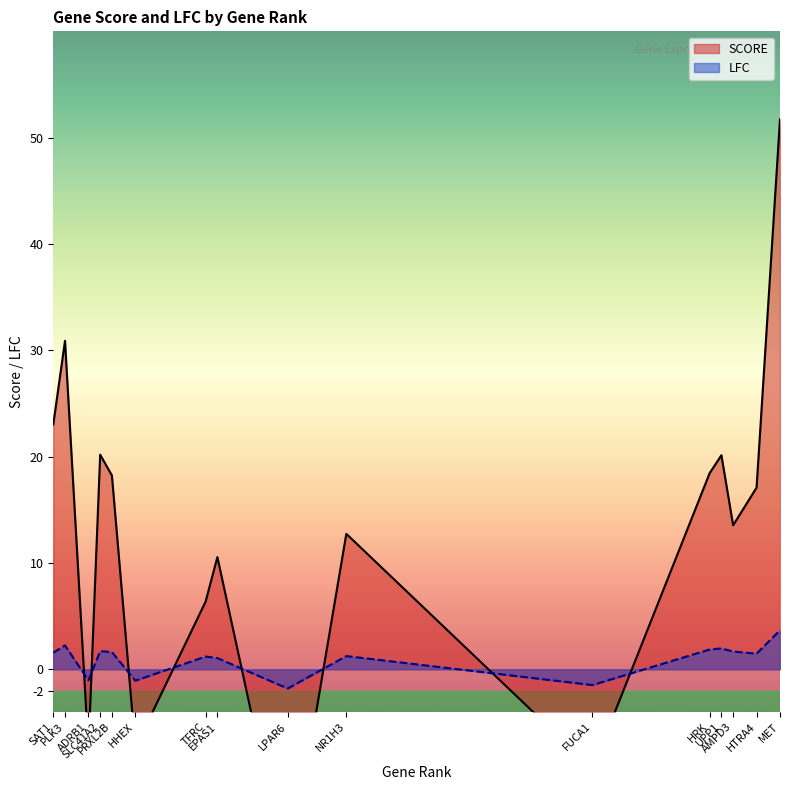

In LFC, how many points are higher than both neighbors (excluding endpoints)?

5